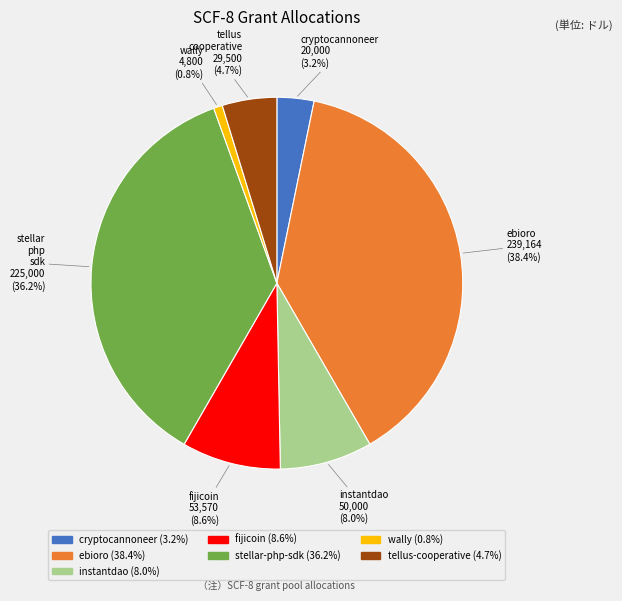

Is there a majority slice in this chart?

No